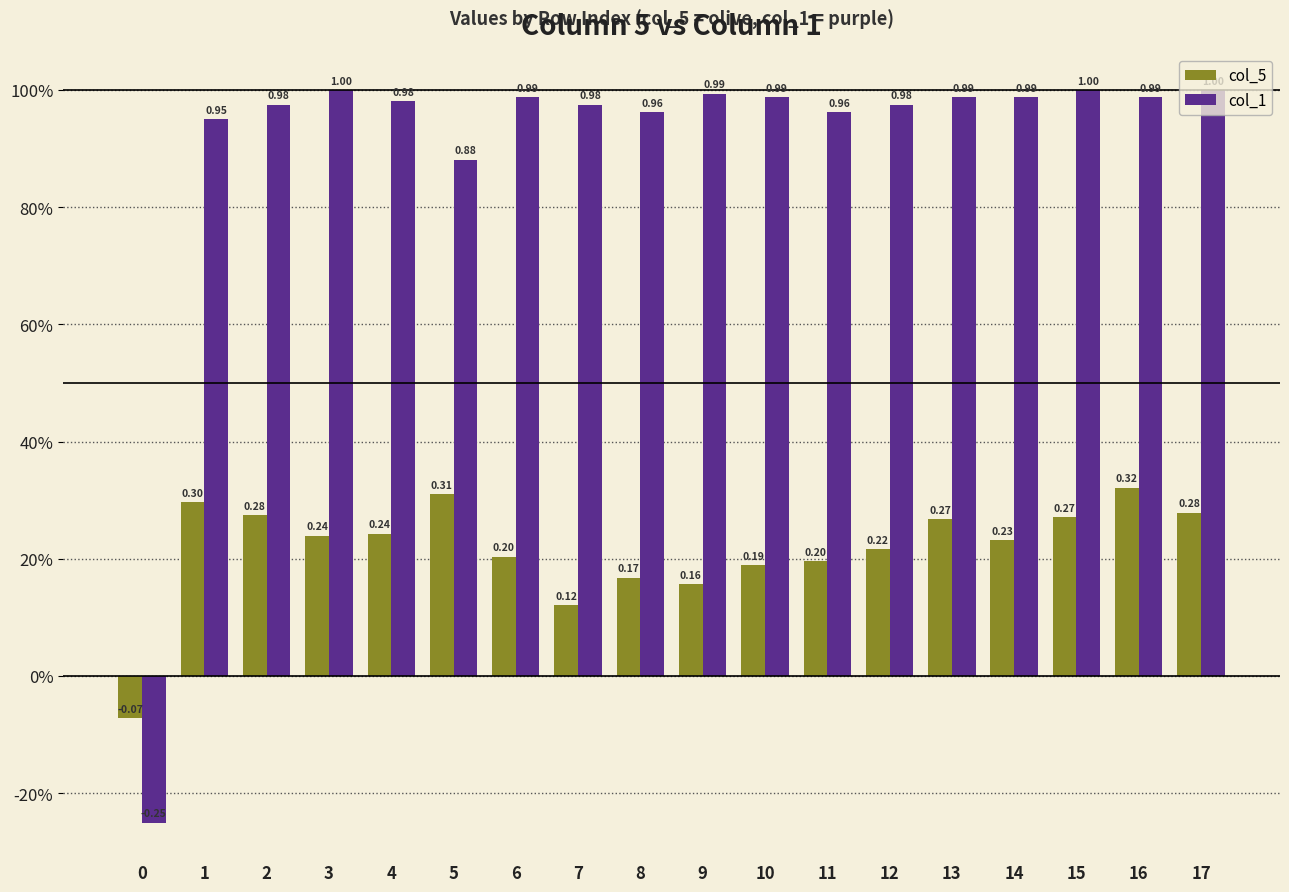

What is the value of the col_1 bar at the 7th from the left?

1.0